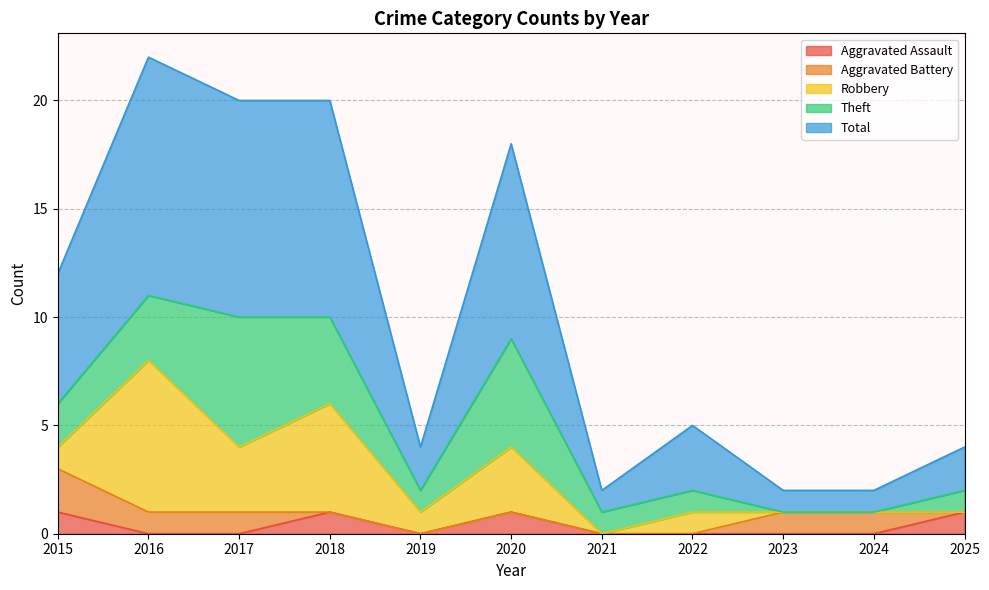

How many positive values does the Robbery series have?

7